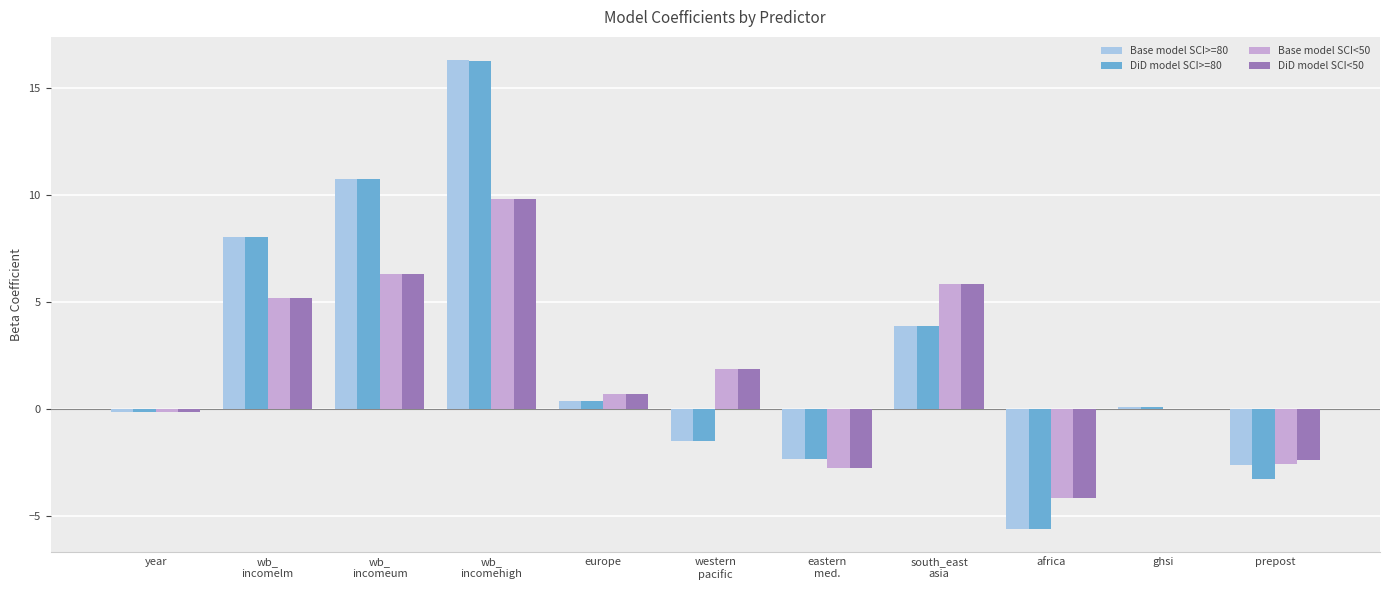

How many categories are shown in the chart?

11